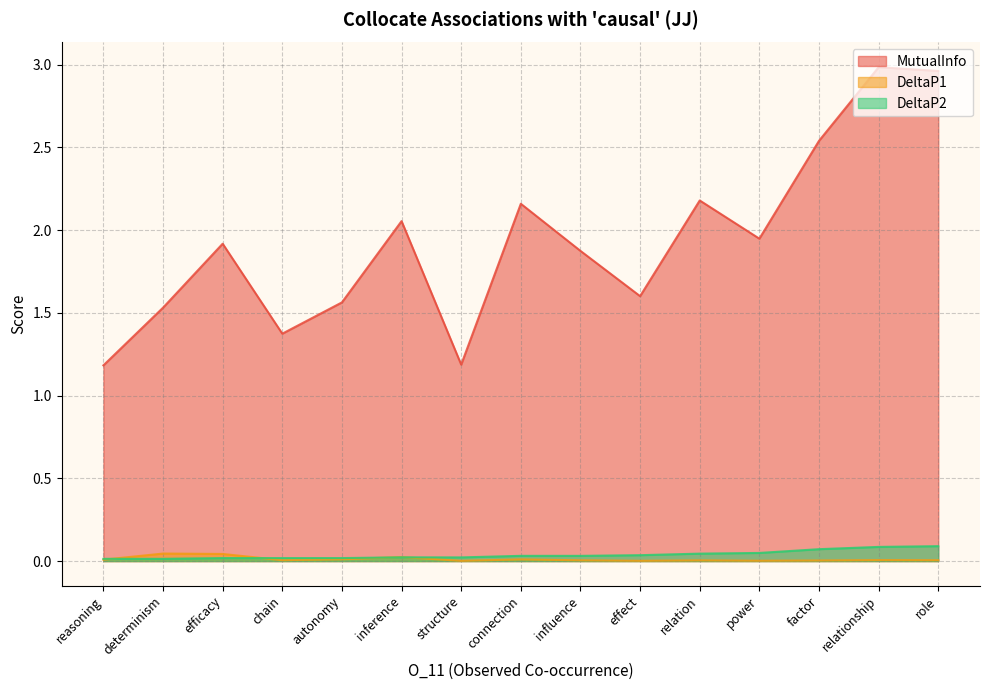

Does the chart have visible grid lines?

Yes